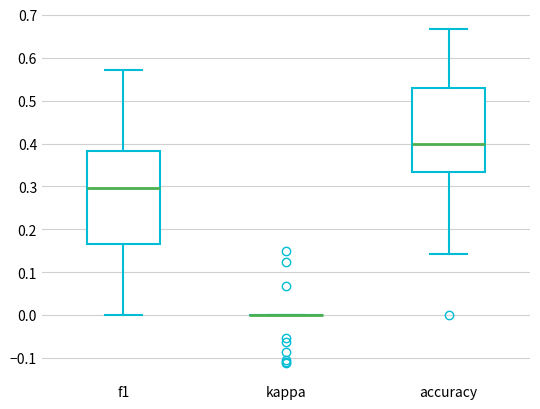

Which box is the tallest, from its lower edge to its upper edge?

f1